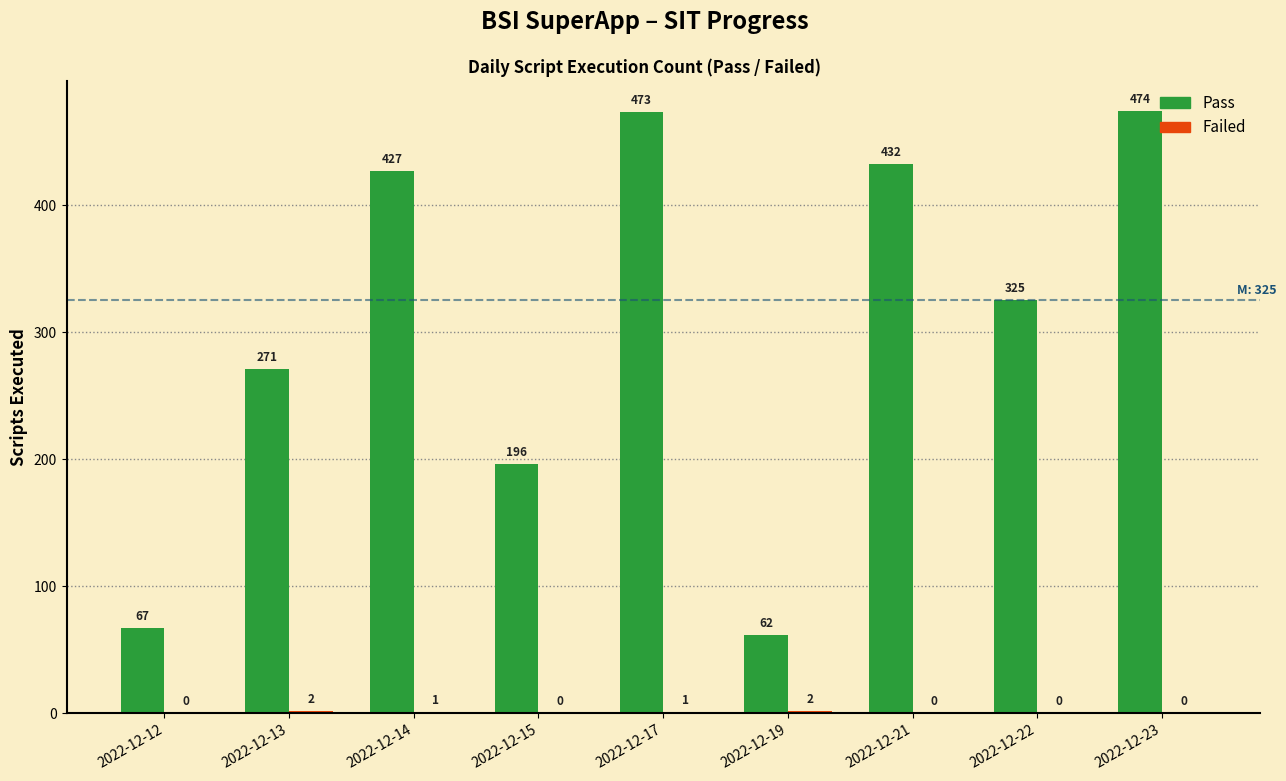

What is the total value across all series at 2022-12-21?

432